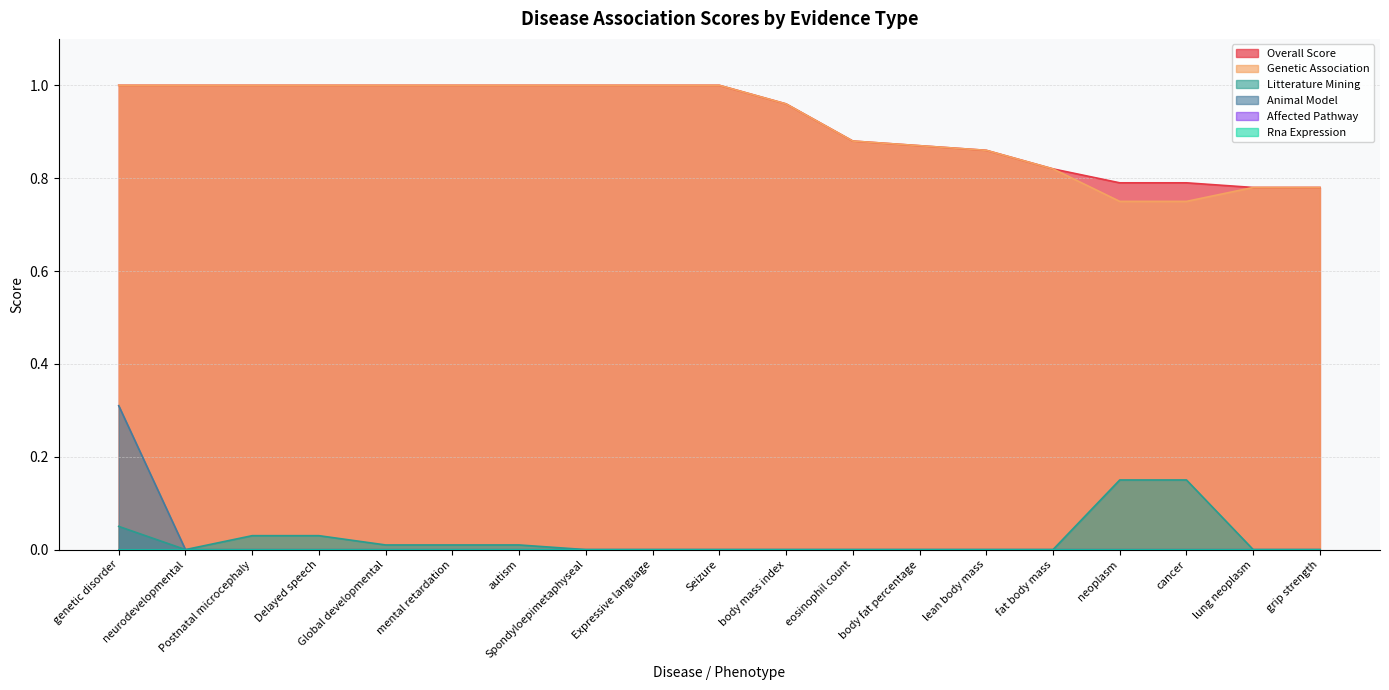

Which series has the largest total across all categories?

overall_score